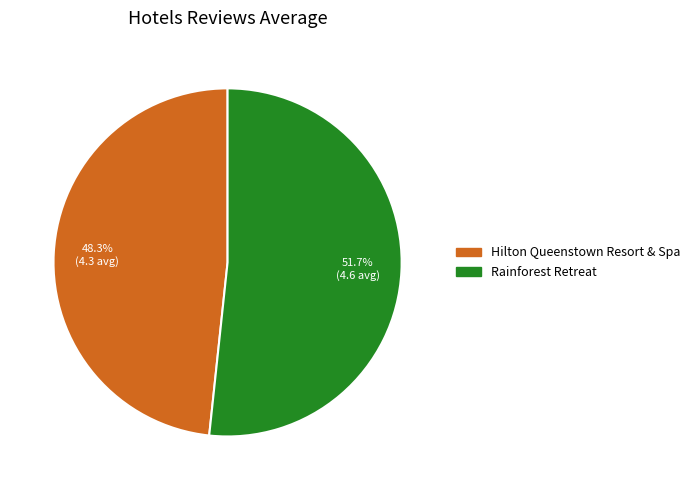

Do Rainforest Retreat and Hilton Queenstown Resort & Spa together represent more than half of the pie?

Yes